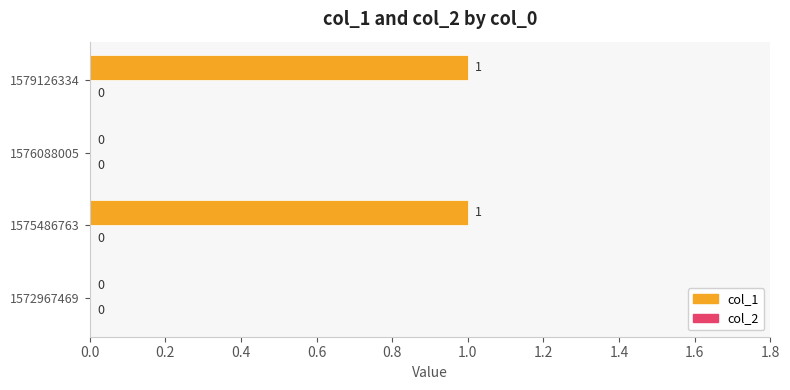

True or false: the data shows 1 at 1579126334.

True